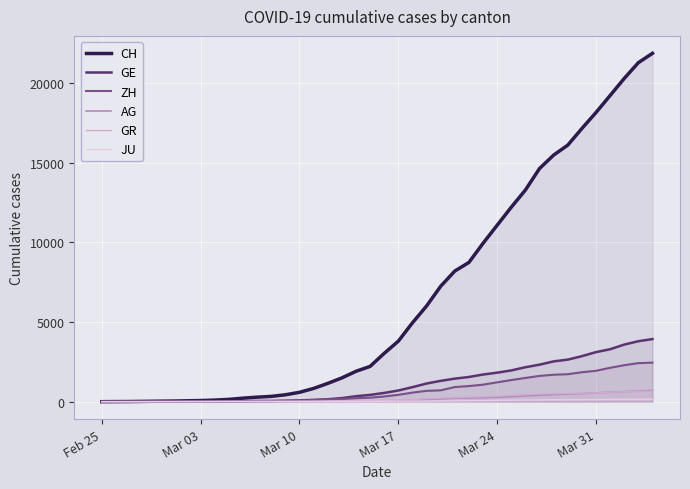

True or false: GR and JU cross at least once.

False